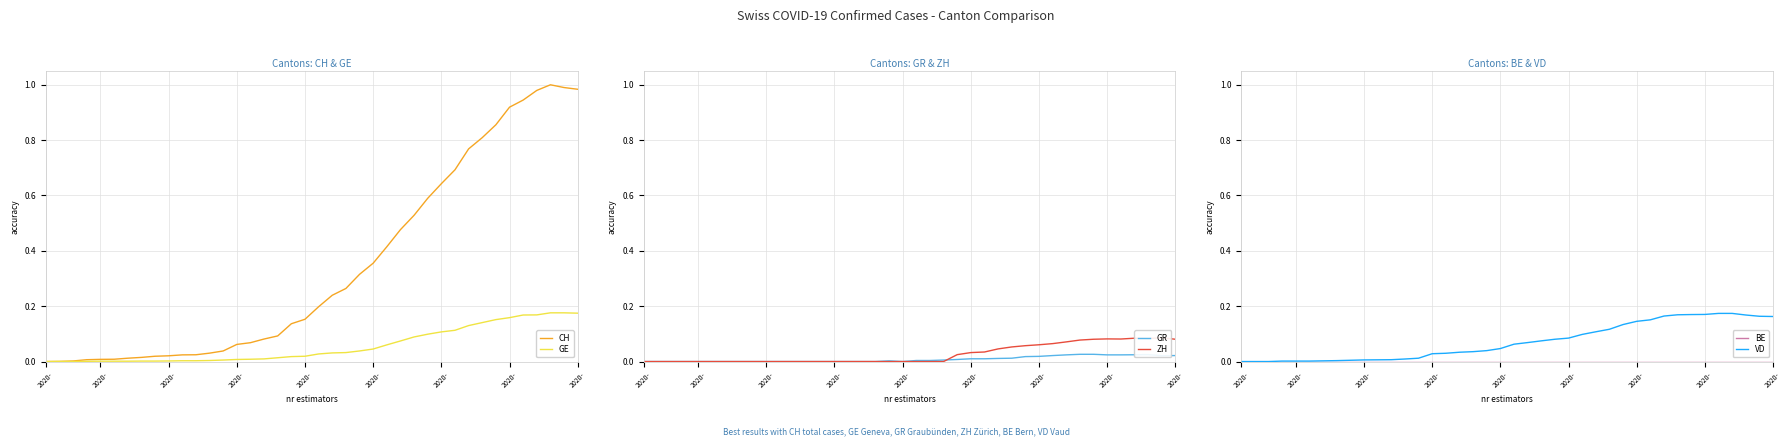

Is the value of VD at 18 greater than the value of GE at 33?

No